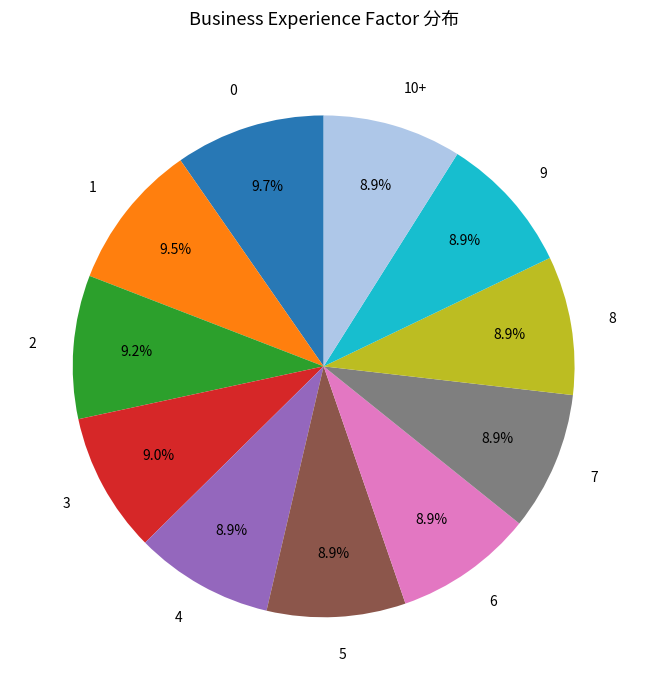

Is there a majority slice in this chart?

No